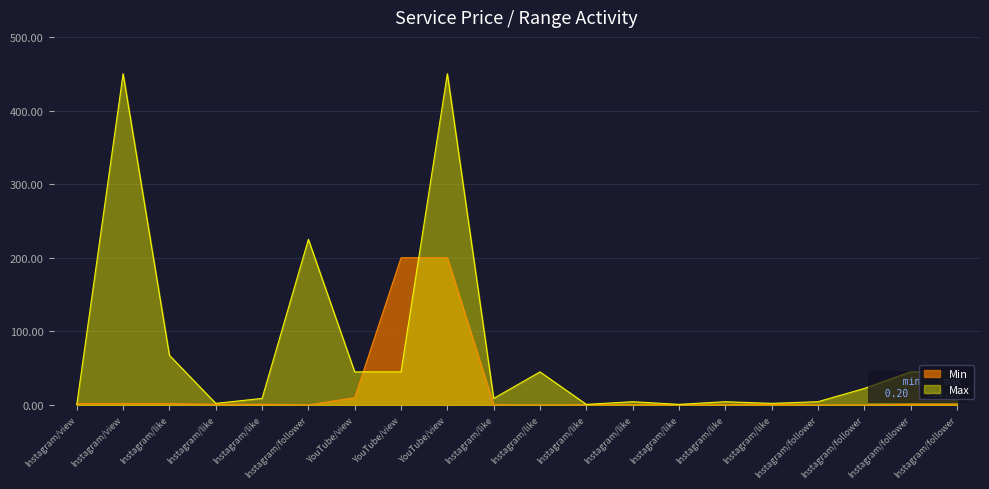

Reading left to right, list all the values displayed in this chart.

Max: 0.5	450.0	67.5	2.2	9.0	225.0	45.0	45.0	450.0	9.0	45.0	0.9	4.5	0.9	4.5	2.2	4.5	22.5	45.0	45.0
Min: 2.0	2.0	2.0	1.0	1.0	0.2	10.0	200.0	200.0	0.4	0.2	0.4	0.4	0.4	0.4	1.0	0.2	0.2	1.0	1.0